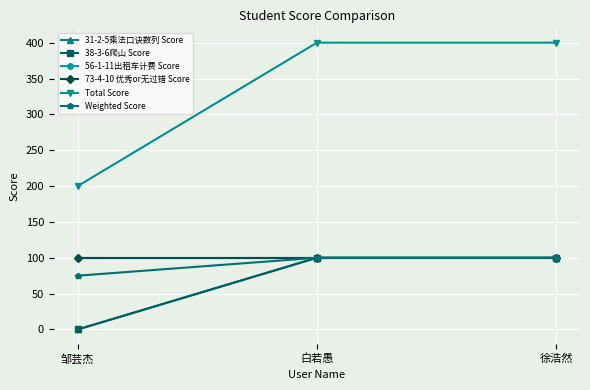

Is this an area chart (filled region under the line)?

No